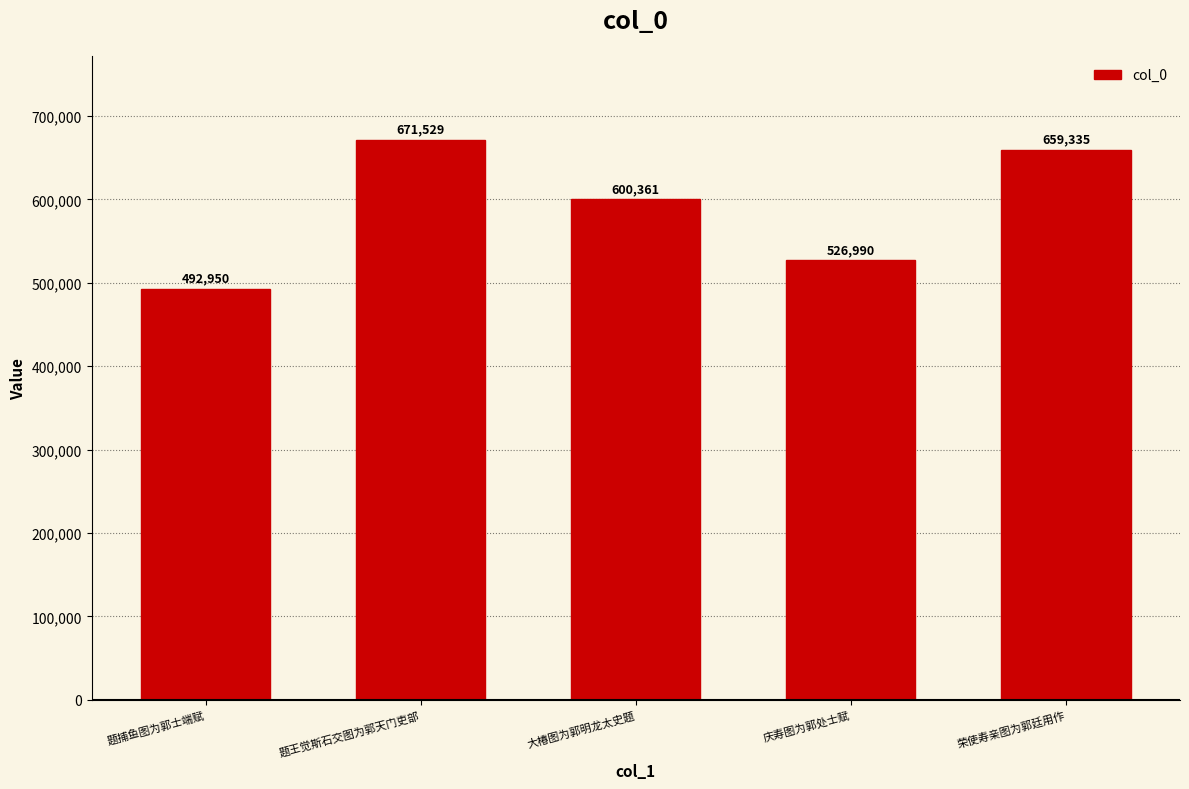

Does the chart contain stacked bars?

No